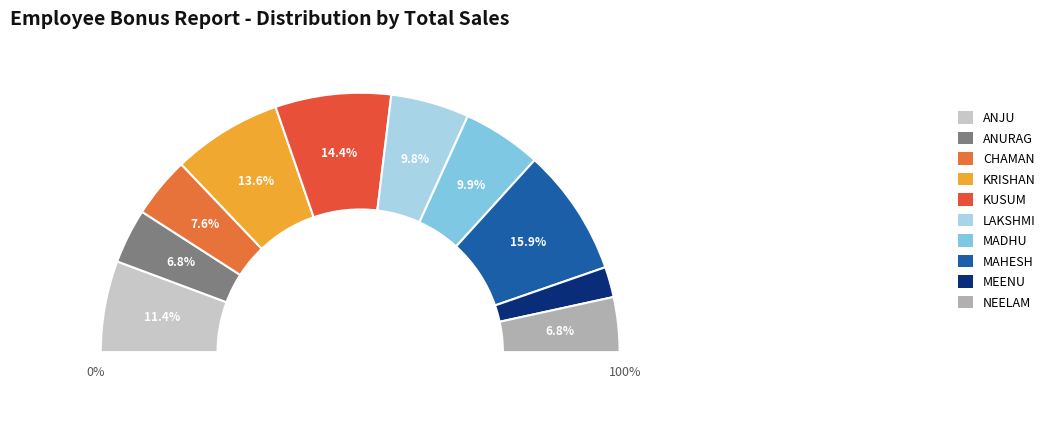

Which category has the biggest portion of the pie?

MAHESH